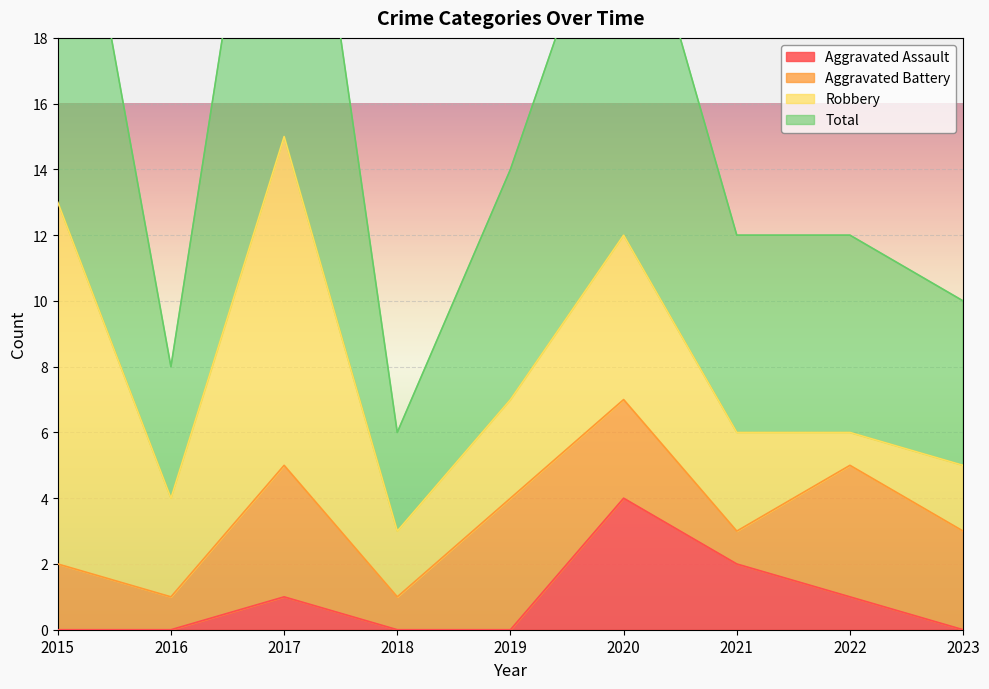

The Aggravated Assault series shows -1 at 2018. True or false?

False